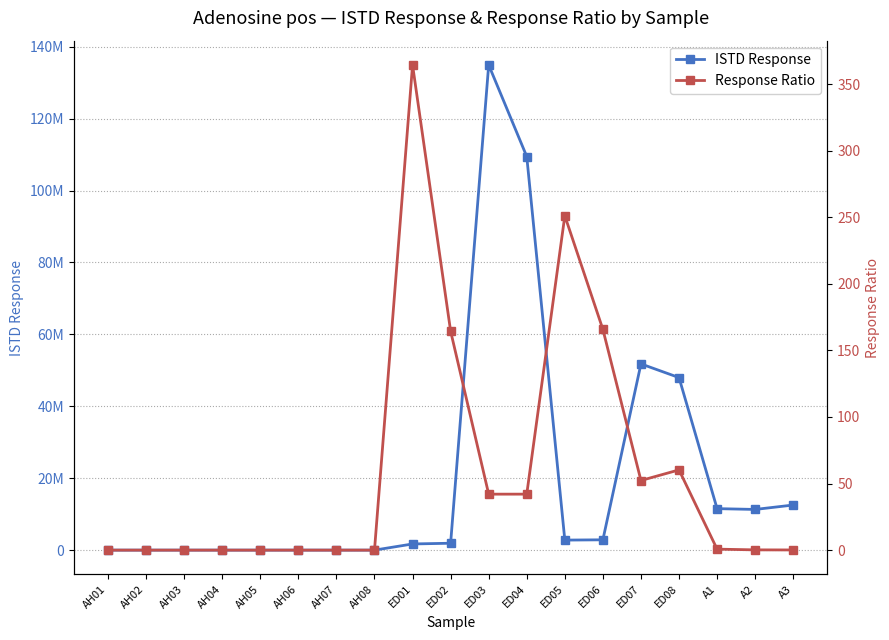

What is the label of the 12th point from the left?

ED04